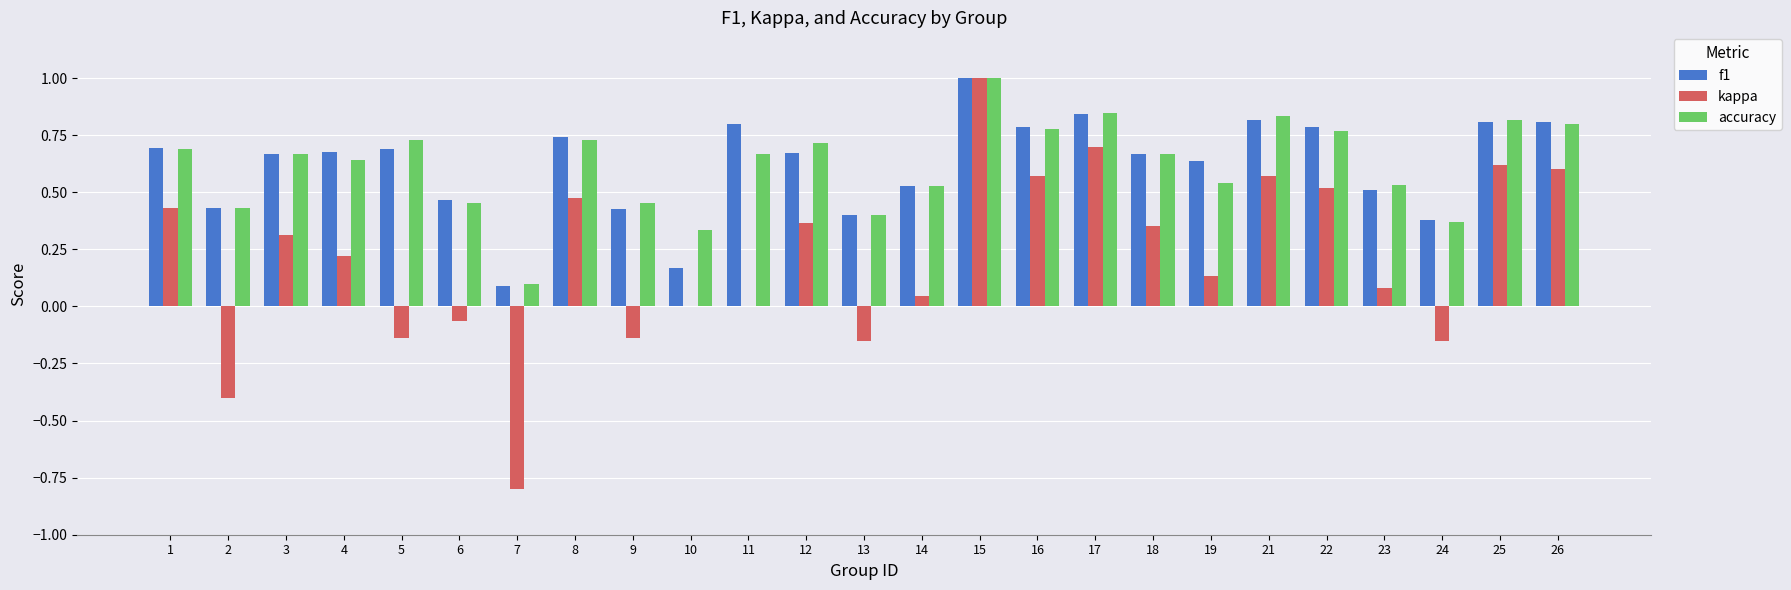

What is the sum of all f1 values?

15.5